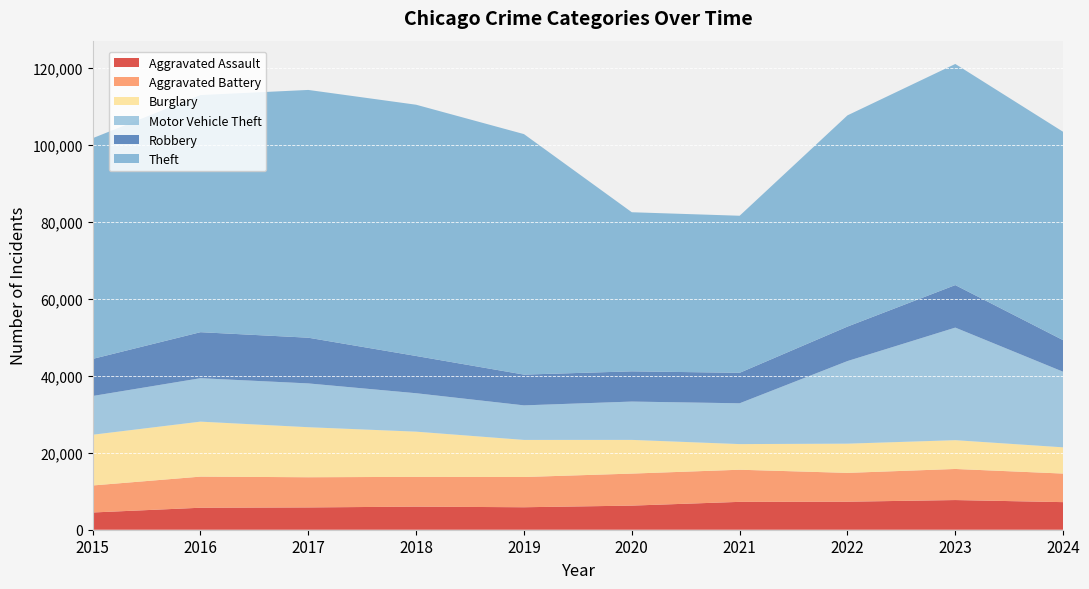

Reading right to left, transcribe all the data shown in this chart.

Aggravated Assault: 2024=7169	2023=7711	2022=7280	2021=7242	2020=6265	2019=5841	2018=6002	2017=5793	2016=5713	2015=4480
Aggravated Battery: 2024=7423	2023=8078	2022=7491	2021=8347	2020=8321	2019=7858	2018=7735	2017=7845	2016=8086	2015=7019
Burglary: 2024=6816	2023=7481	2022=7592	2021=6662	2020=8758	2019=9638	2018=11747	2017=13001	2016=14289	2015=13184
Motor Vehicle Theft: 2024=19641	2023=29252	2022=21464	2021=10604	2020=9959	2019=8978	2018=9985	2017=11380	2016=11285	2015=10068
Robbery: 2024=8211	2023=11053	2022=8963	2021=7920	2020=7855	2019=7995	2018=9681	2017=11880	2016=11960	2015=9638
Theft: 2024=54144	2023=57461	2022=54887	2021=40816	2020=41343	2019=62495	2018=65290	2017=64386	2016=61623	2015=57351